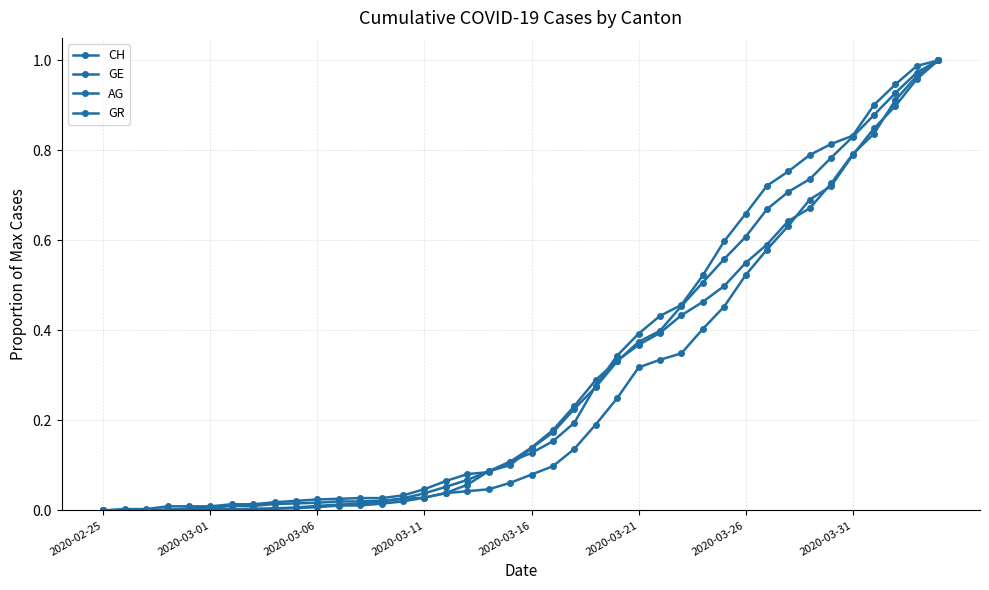

How many lines are shown in the chart?

4